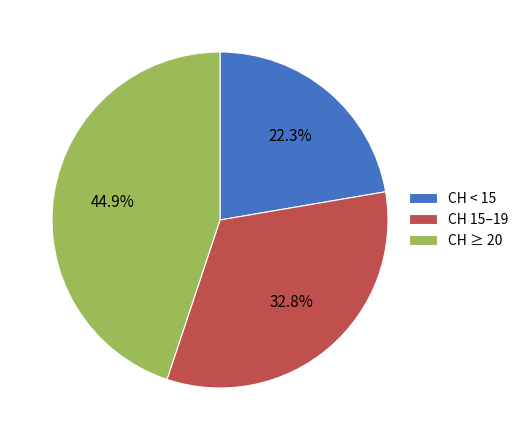

Between CH ≥ 20 and CH 15–19, which is larger?

CH ≥ 20